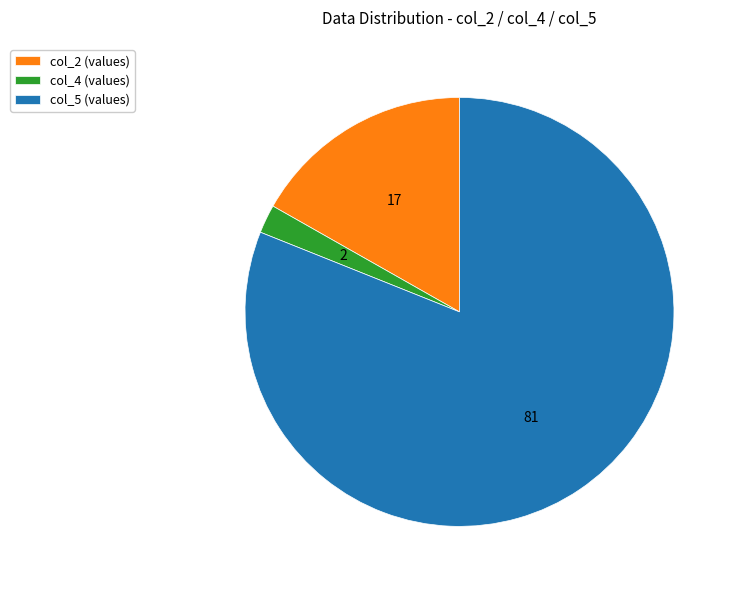

Which slice is the smallest?

col_4 (values)